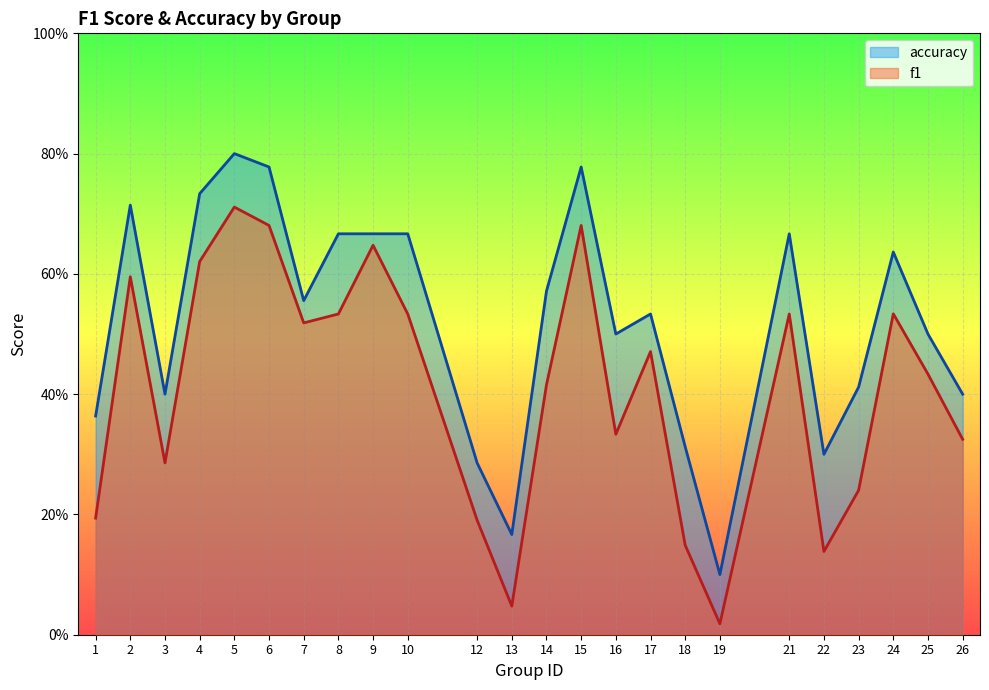

True or false: f1 and accuracy intersect in this chart.

False